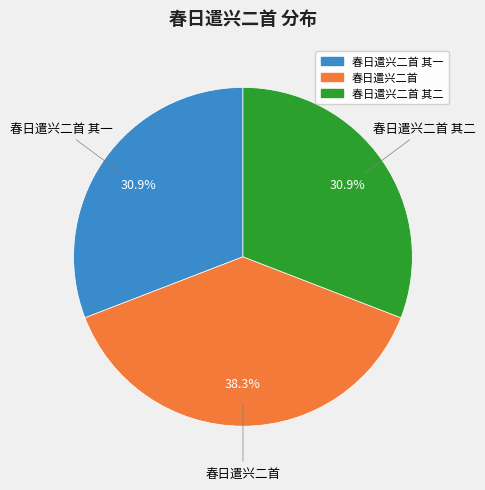

Is there a majority slice in this chart?

No